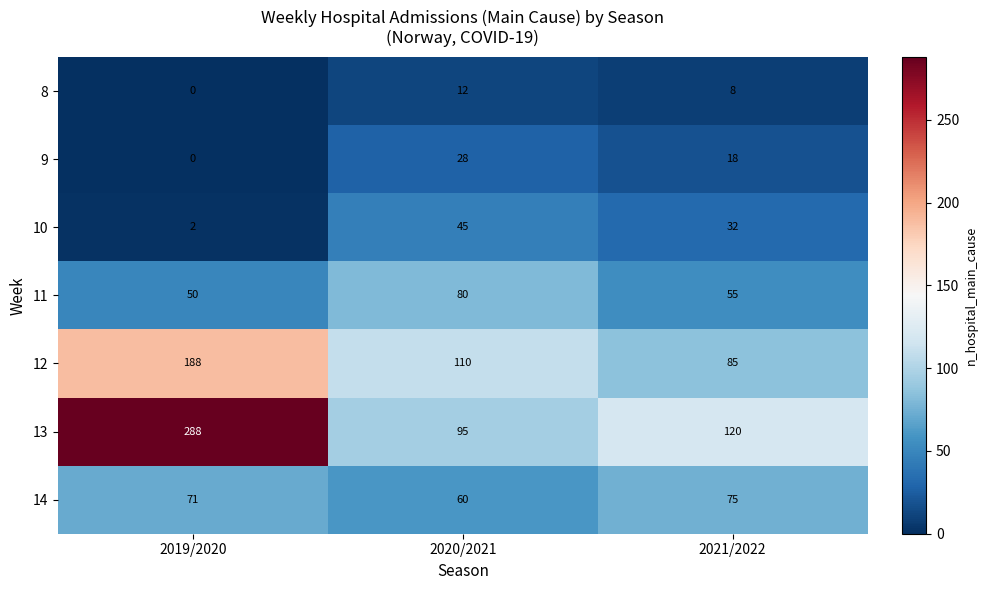

What is the average value of the 11 series?

62